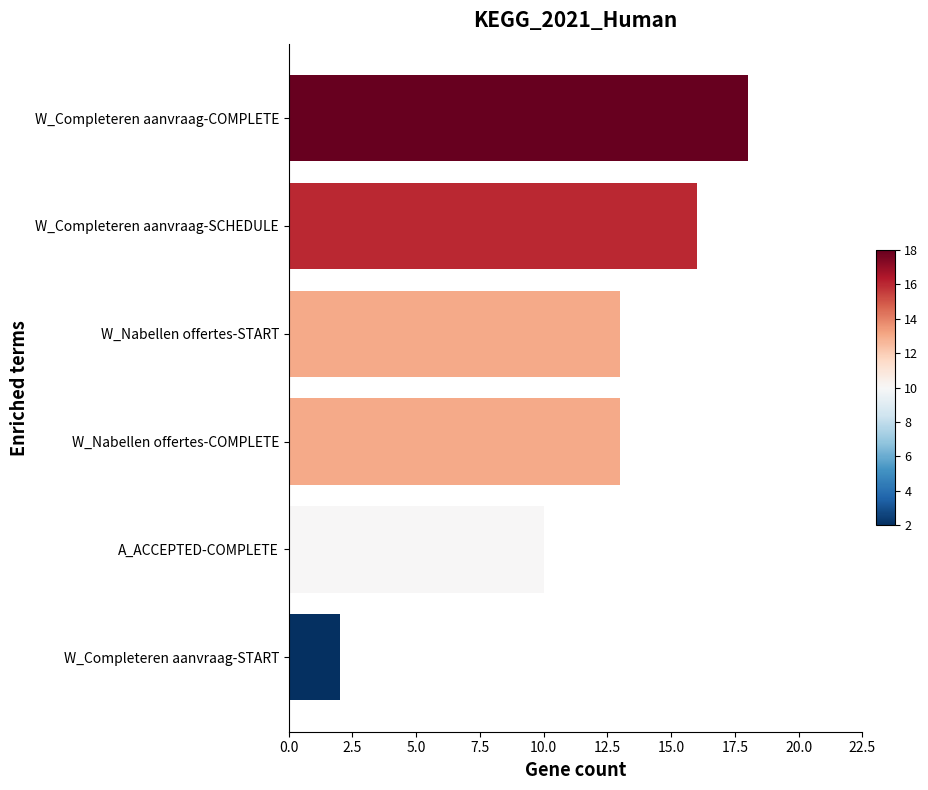

The chart shows a value of 22 at W_Completeren aanvraag-SCHEDULE. True or false?

False